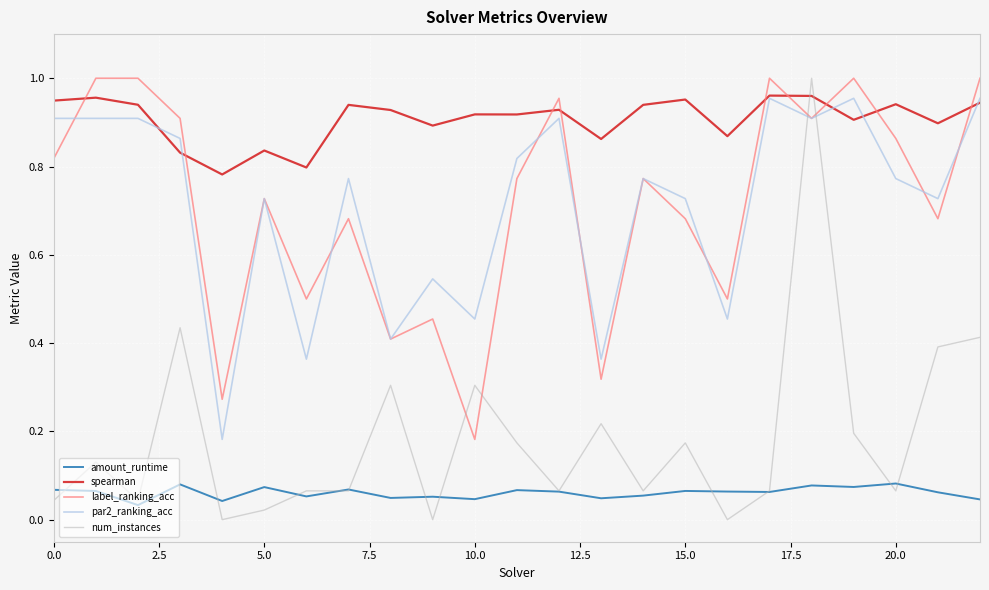

Which series has the largest total across all categories?

spearman